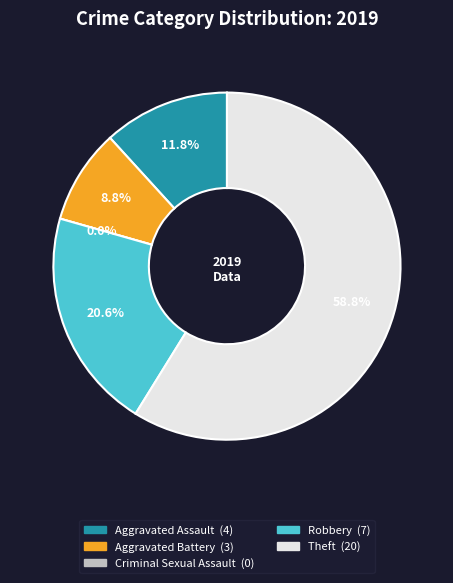

How much of the chart is everything except Theft?

41.2%